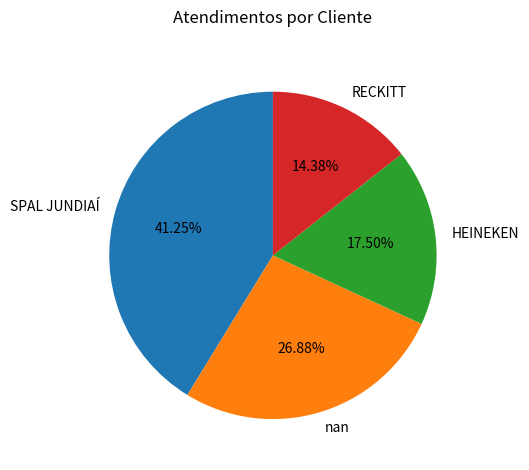

How many slices are in this pie chart?

4